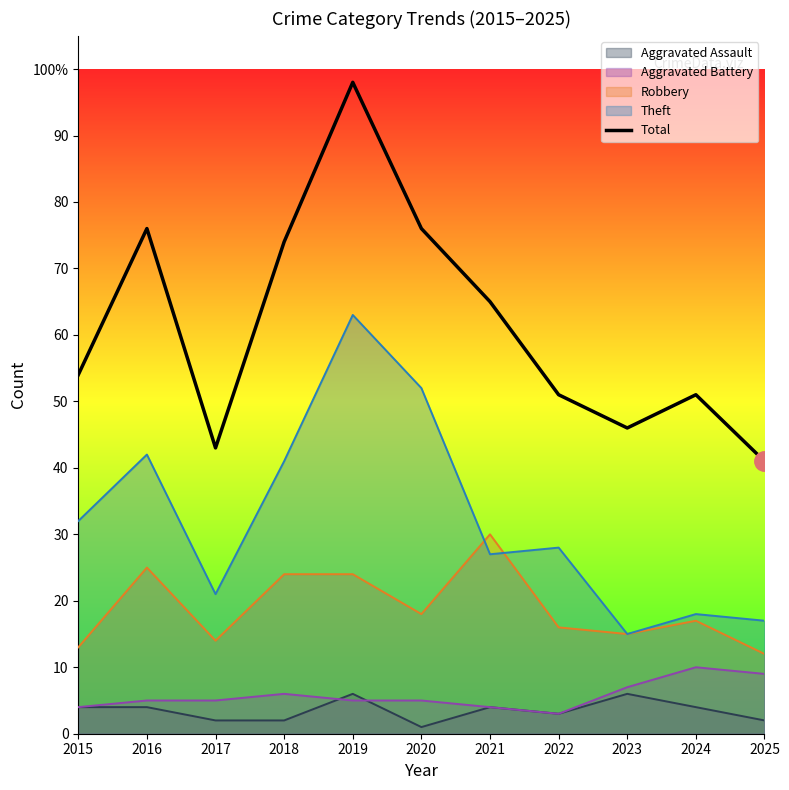

Reading right to left, what are all the values shown in this chart?

41	51	46	51	65	76	98	74	43	76	54